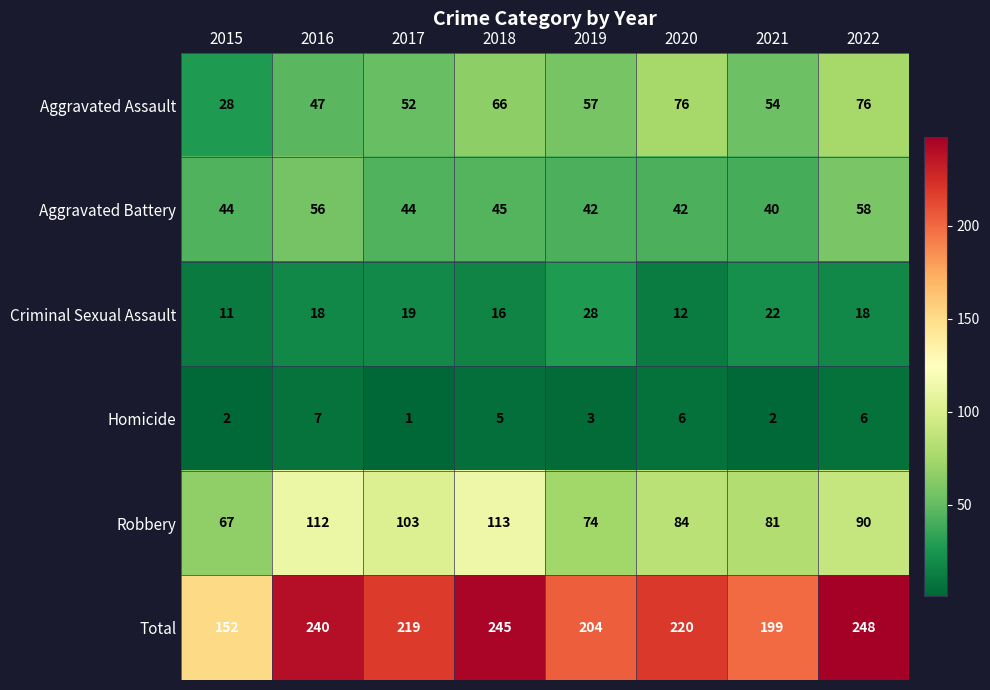

What is the sum of all Criminal Sexual Assault values?

144